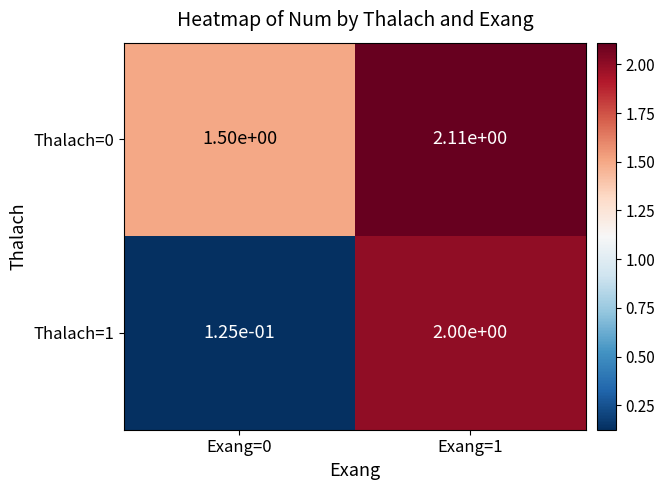

Is it true that Thalach=1 equals 2.0 at Exang=1?

True